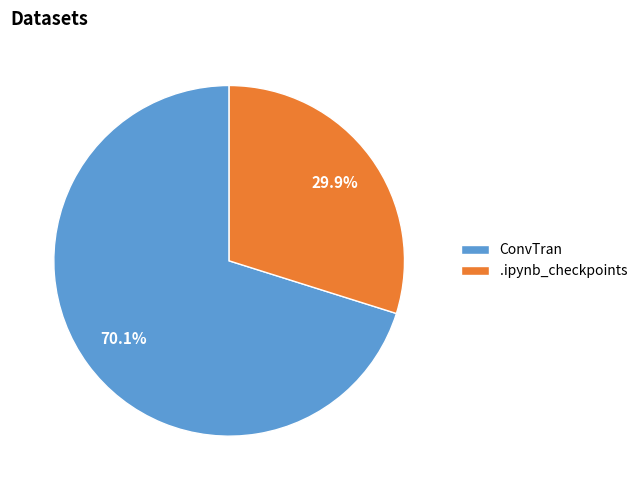

Rank the categories by value from highest to lowest.

ConvTran, .ipynb_checkpoints